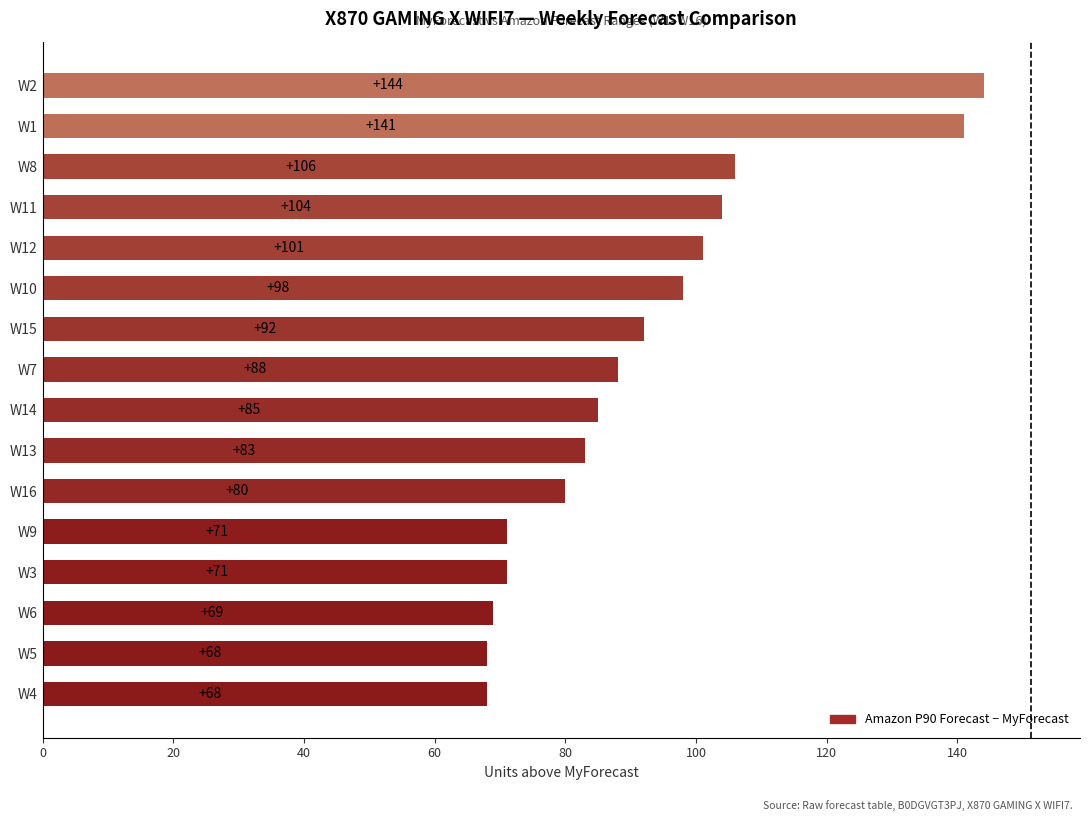

What is the change in value from W16 to W11?

+24